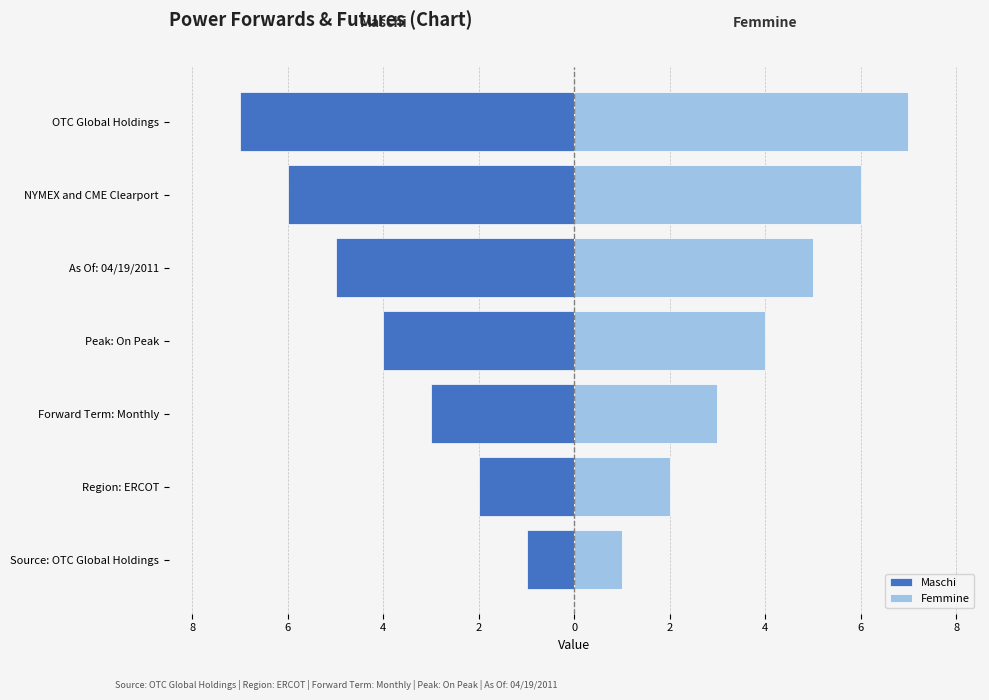

What value does the Femmine series have at Region: ERCOT?

2